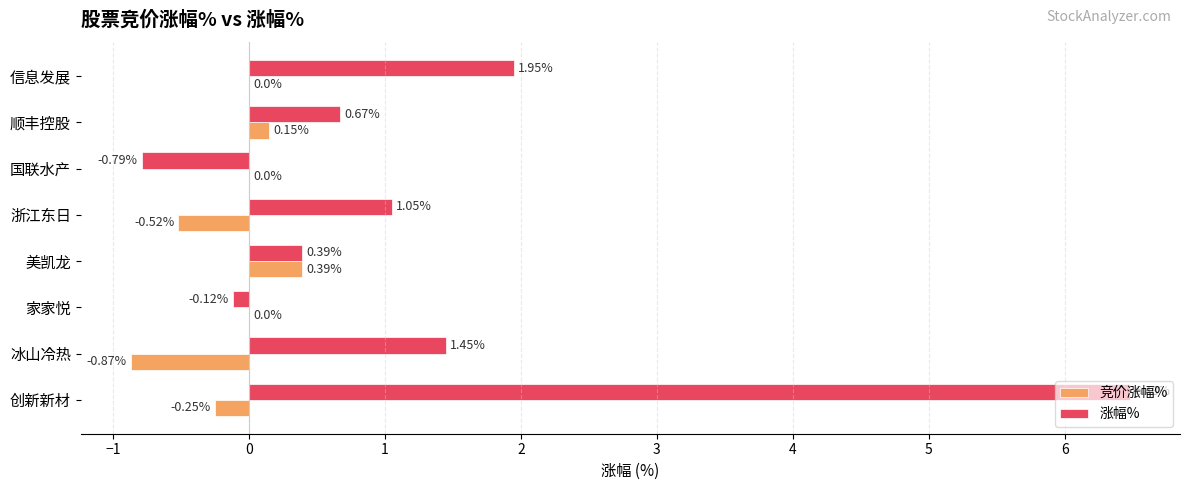

At which label is 涨幅% closest to 2?

信息发展